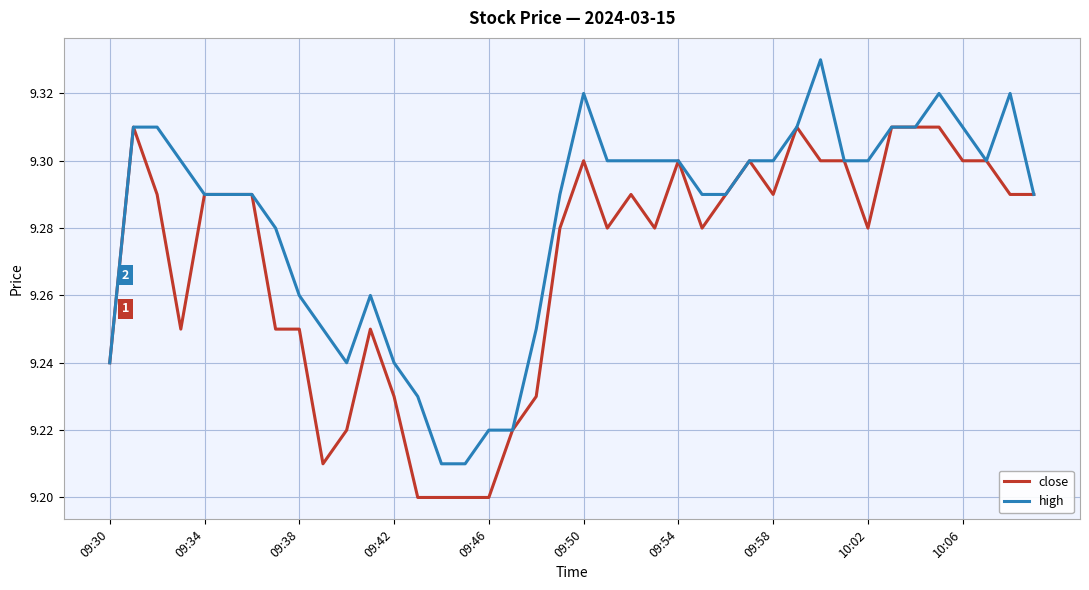

Which series has the largest total across all categories?

high